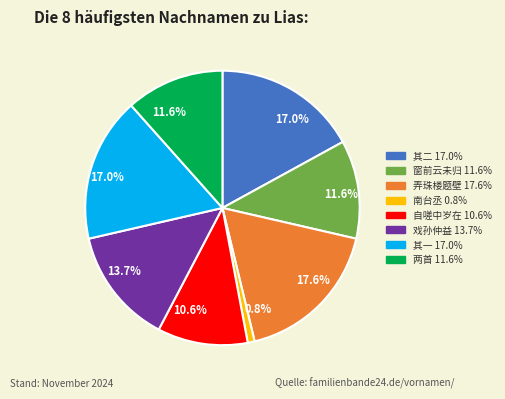

Is there a majority slice in this chart?

No